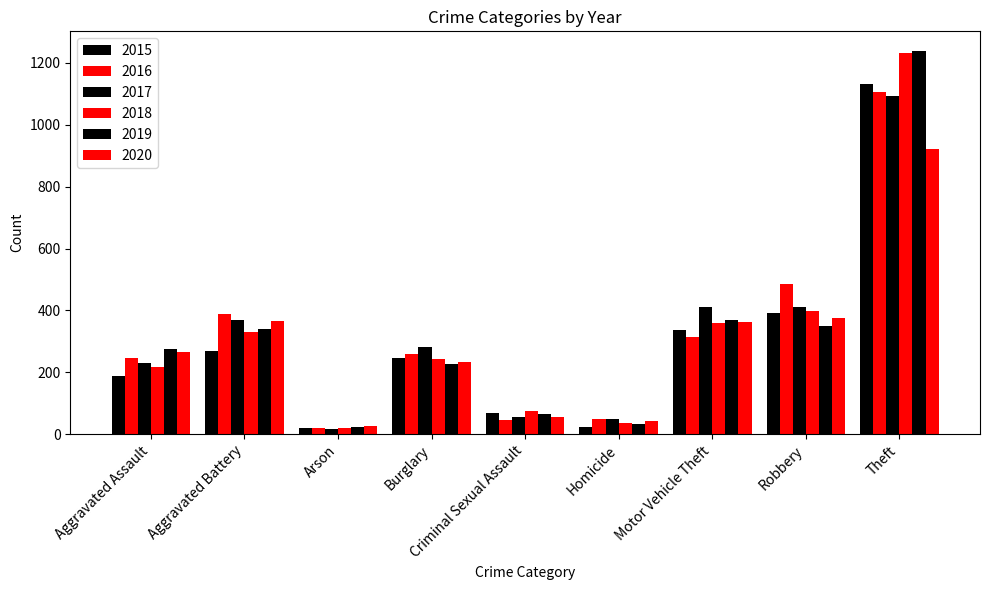

List the series in order of their peak value, lowest first.

2020, 2017, 2016, 2015, 2018, 2019